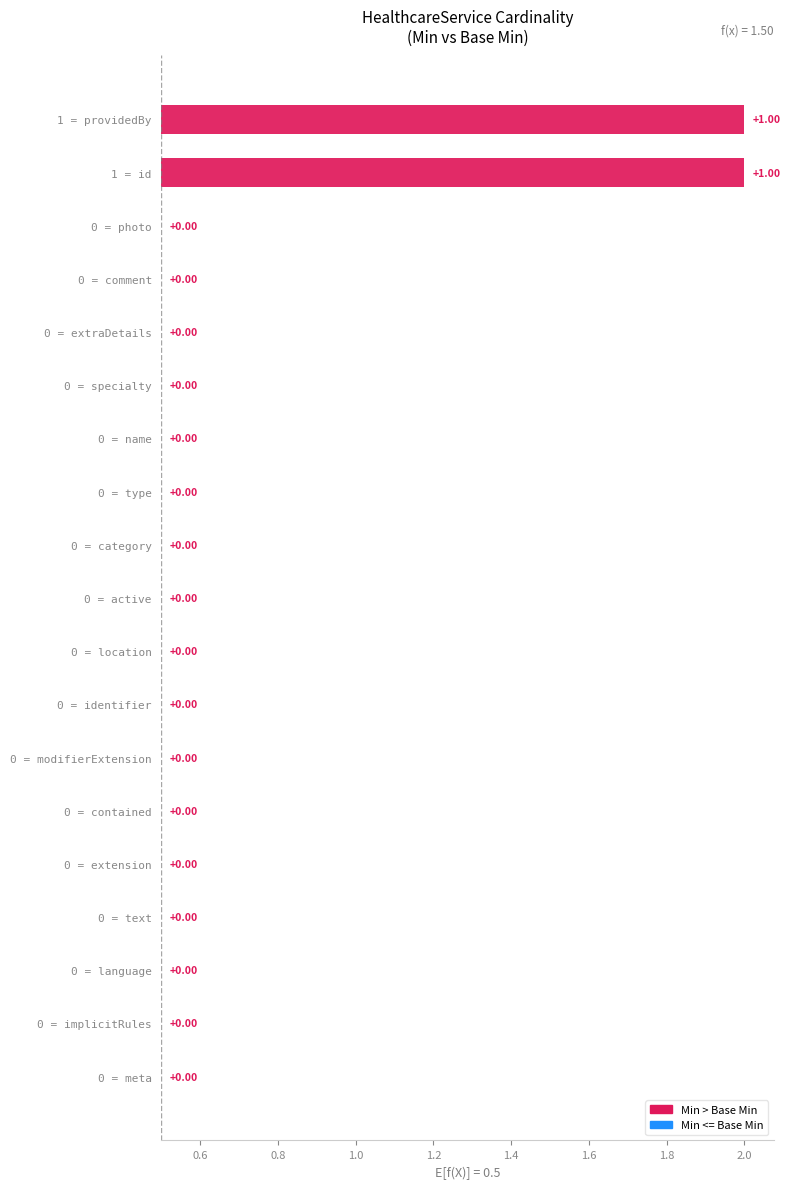

Are the bars grouped side by side (vs. stacked)?

Yes